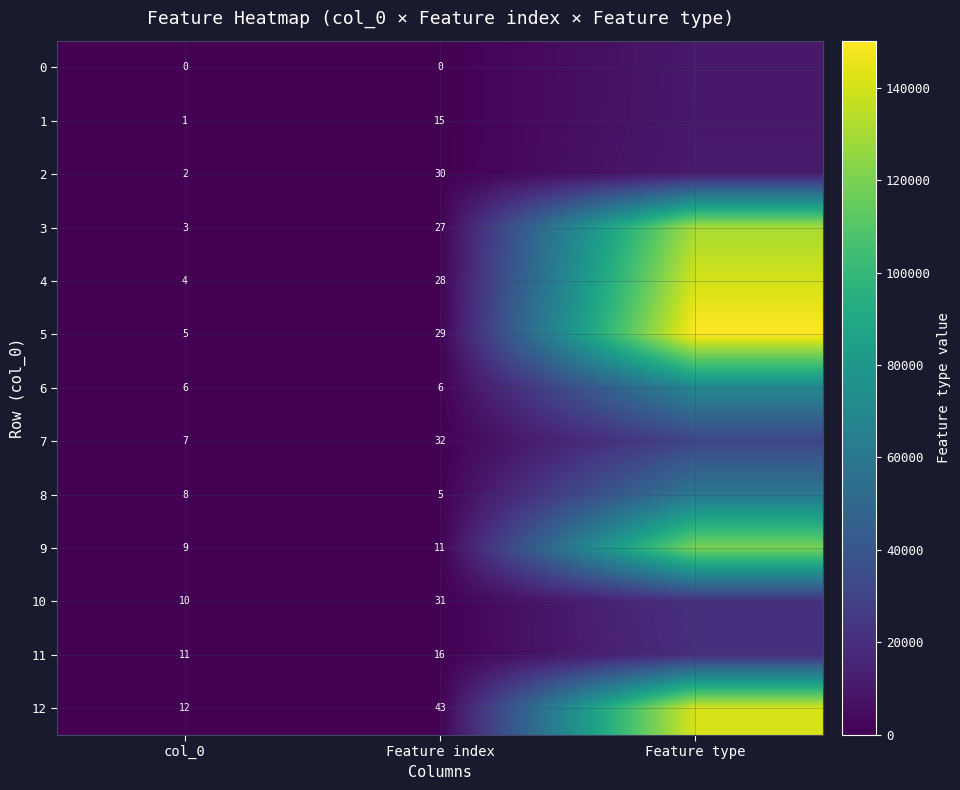

Rank the series at Feature index from lowest to highest value.

0, 8, 6, 9, 1, 11, 3, 4, 5, 2, 10, 7, 12